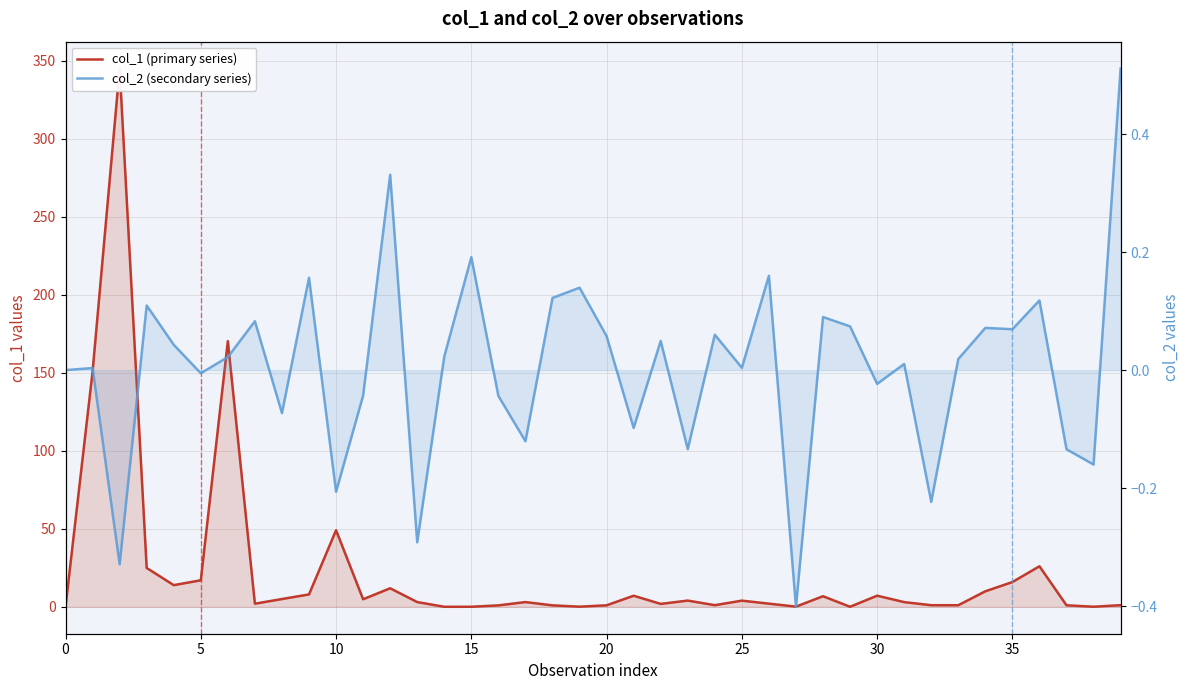

Reading left to right, transcribe all the data shown in this chart.

col_1 (primary series): 0.0	150.8	345.1	24.9	13.9	17.0	170.3	2.0	5.0	7.9	49.1	4.8	11.9	3.0	0.0	0.0	0.9	3.0	0.9	0.1	1.0	7.1	1.9	4.0	1.0	4.0	2.0	0.1	6.8	0.0	7.1	3.0	1.0	1.0	9.9	15.9	26.0	1.0	0.0	1.0
col_2 (secondary series): 0.0	0.0	-0.3	0.1	0.0	-0.0	0.0	0.1	-0.1	0.2	-0.2	-0.0	0.3	-0.3	0.0	0.2	-0.0	-0.1	0.1	0.1	0.1	-0.1	0.0	-0.1	0.1	0.0	0.2	-0.4	0.1	0.1	-0.0	0.0	-0.2	0.0	0.1	0.1	0.1	-0.1	-0.2	0.5